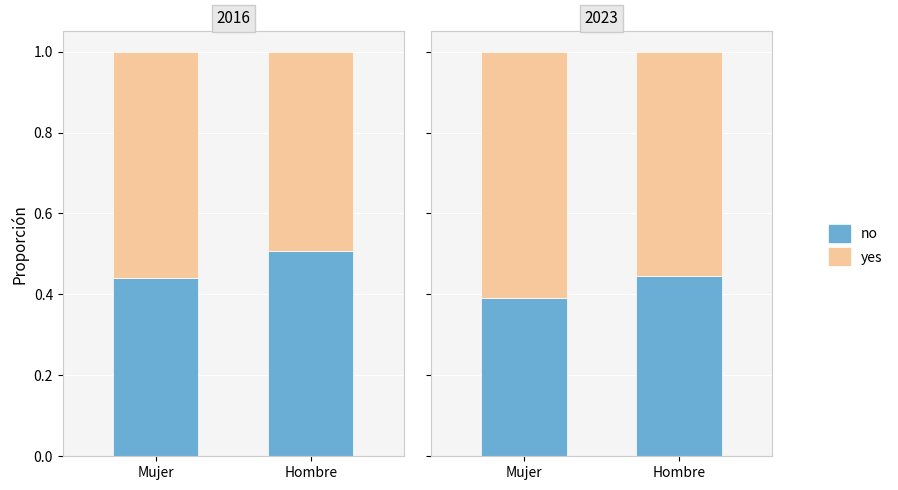

Which category has the lowest value in the no series?

Mujer